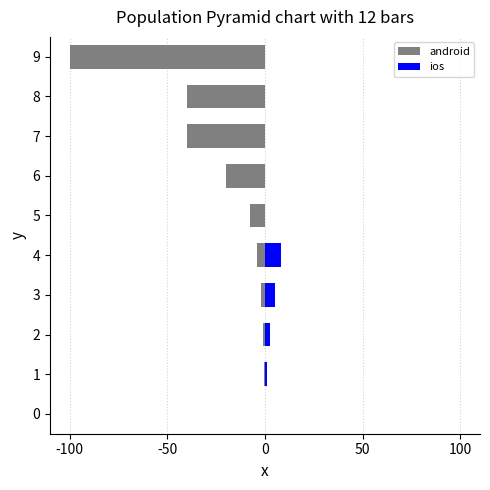

What is the label of the 1st bar from the right?

9